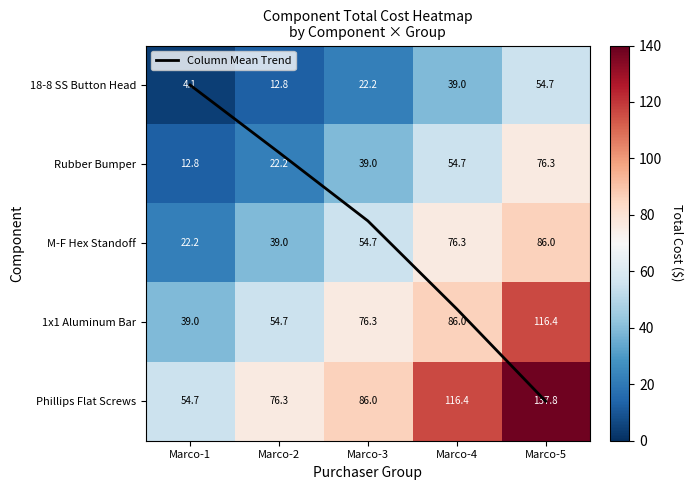

The value of Rubber Bumper at Marco-5 is 129.3. True or false?

False